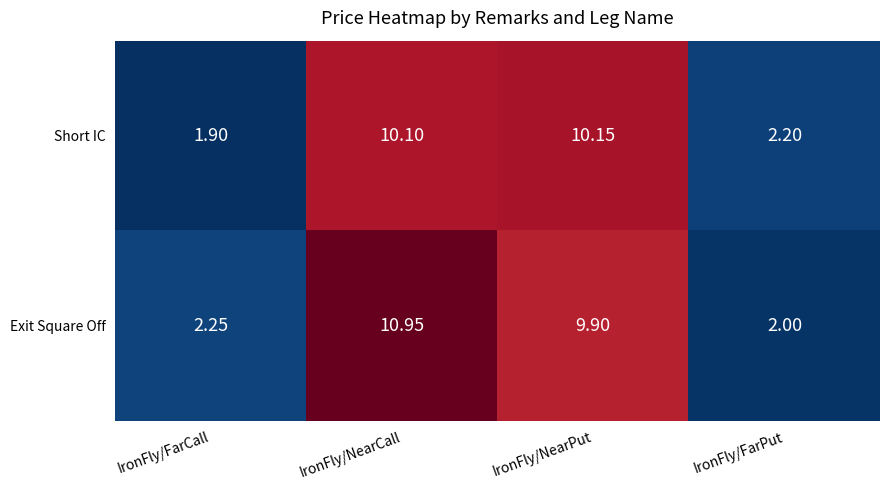

At which label does Short IC first exceed 10?

IronFly/NearCall